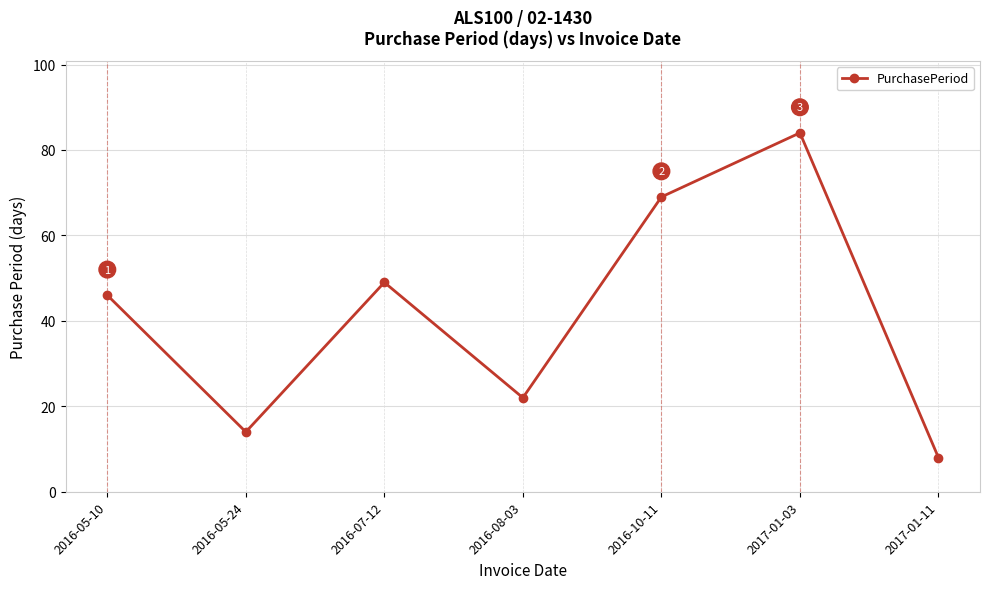

At which category does the chart reach its minimum across all series?

2017-01-11